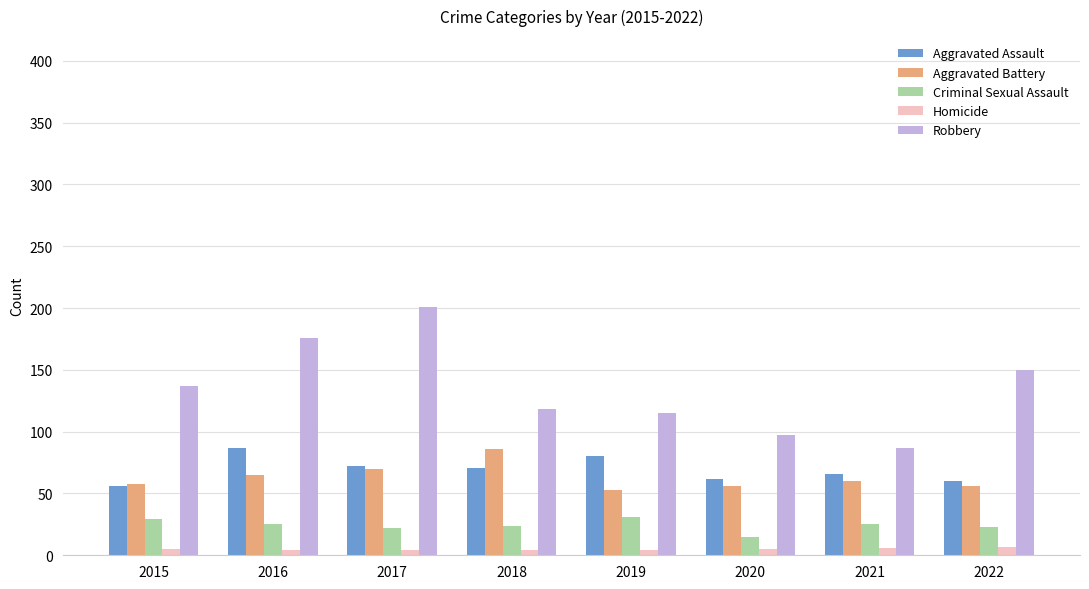

What is the value of the Aggravated Battery bar at the 1st from the left?

58